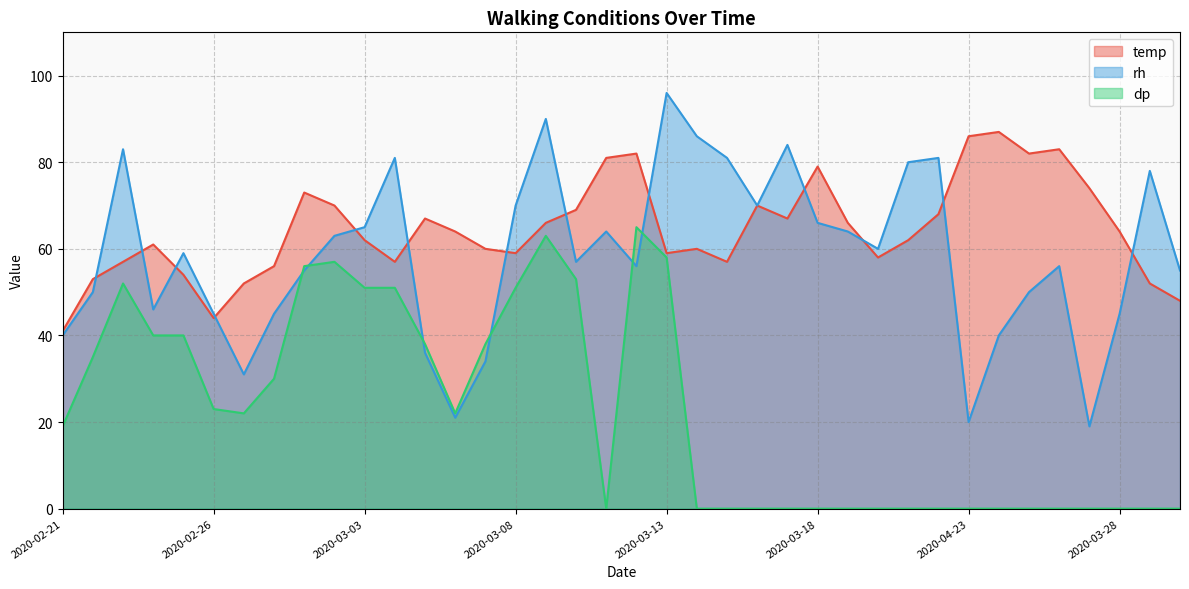

The value of dp at 2020-02-28 is 17. True or false?

False